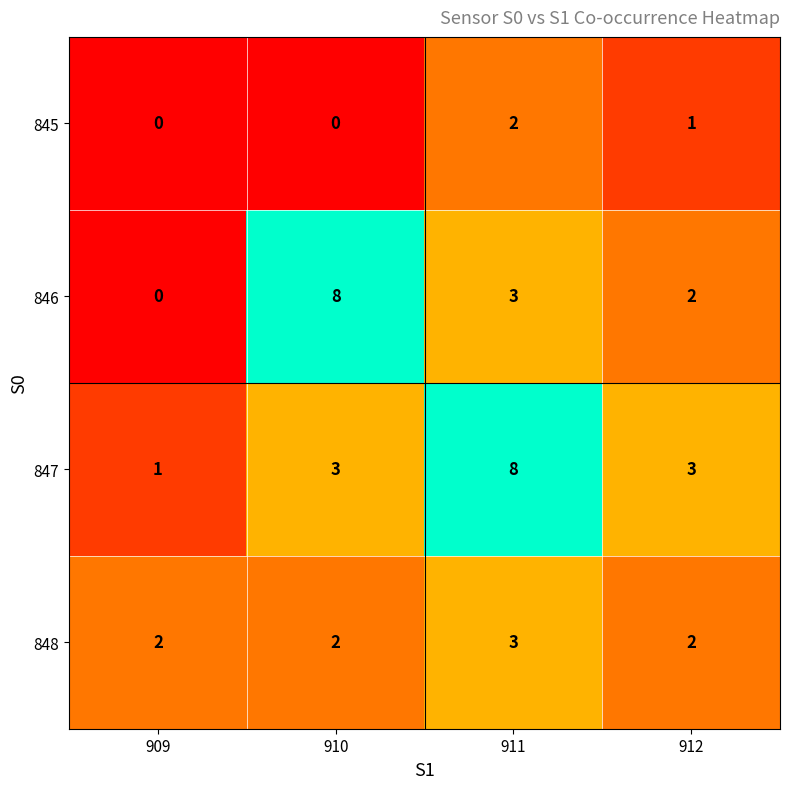

Between 910 and 912, which series saw the biggest shift?

846